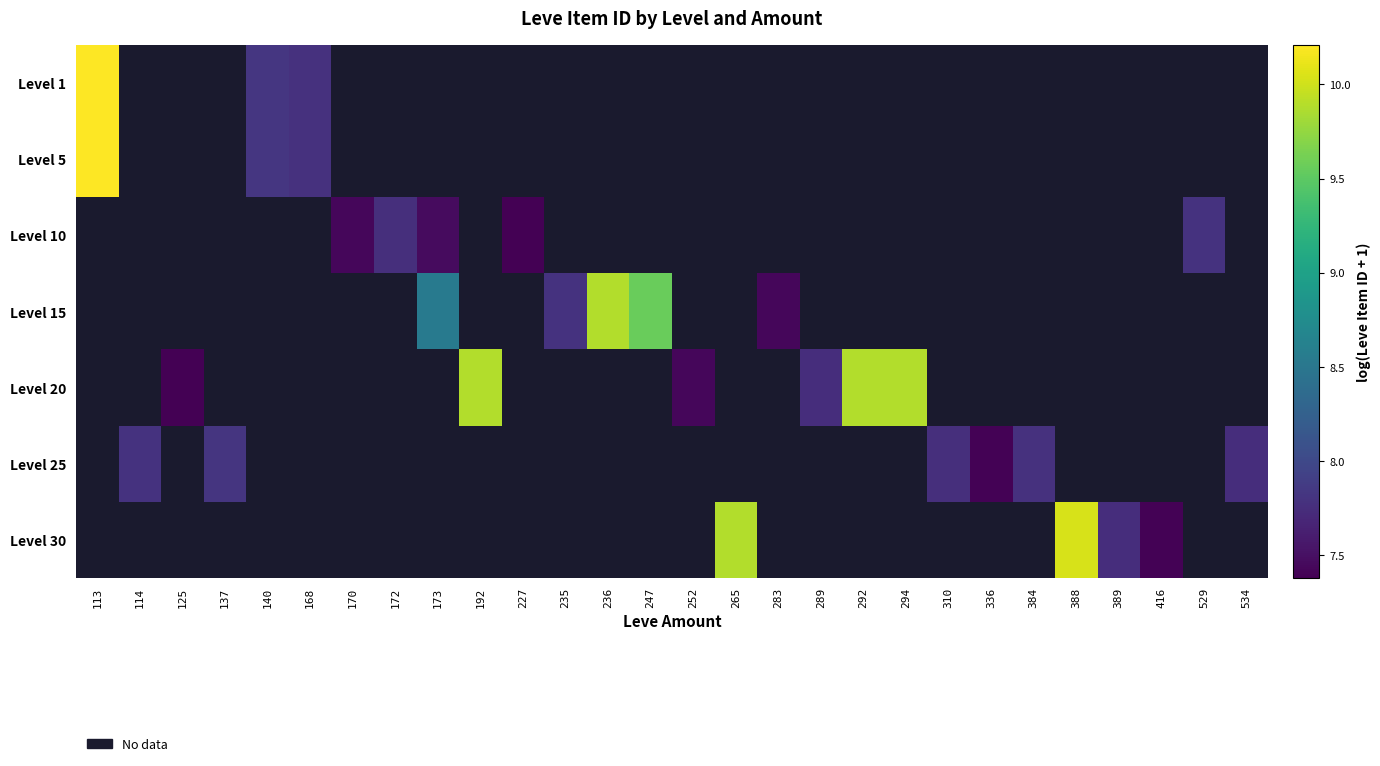

True or false: Level 20 has a value of 14.4 at 294.

False